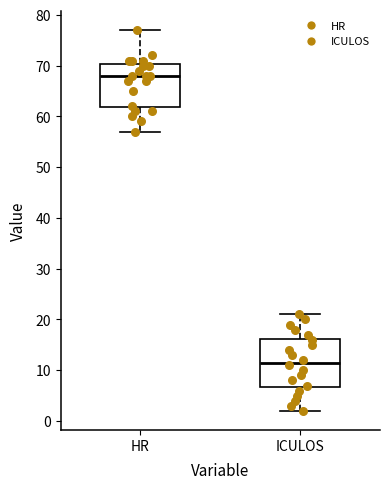

Where does the upper whisker of the box for ICULOS end on the y-axis? The values are not printed on the chart, so give them approximately, as read against the axis.

21